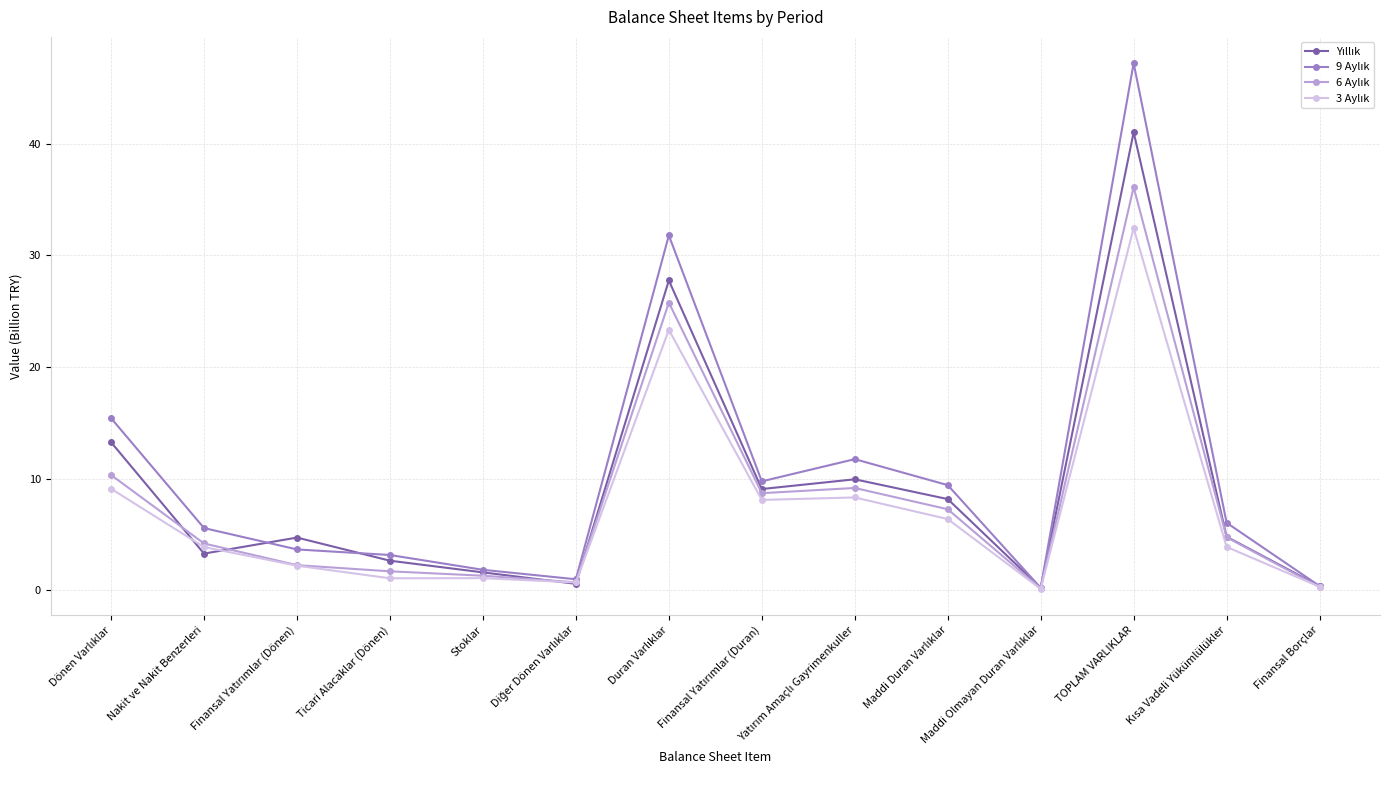

What is the greatest value displayed?

47.2